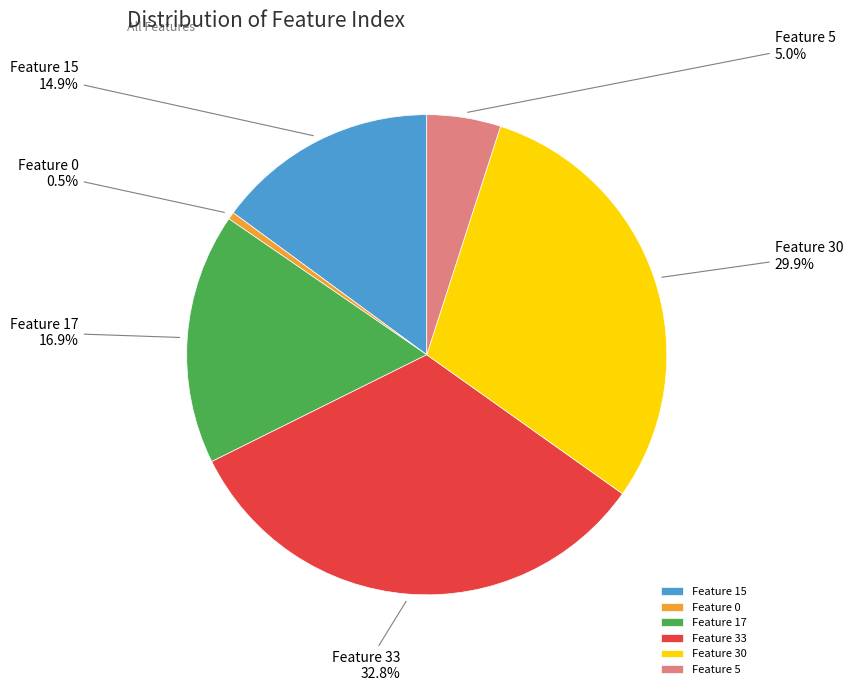

Approximately how many times larger is the value at Feature 33 compared to Feature 17?

1.9